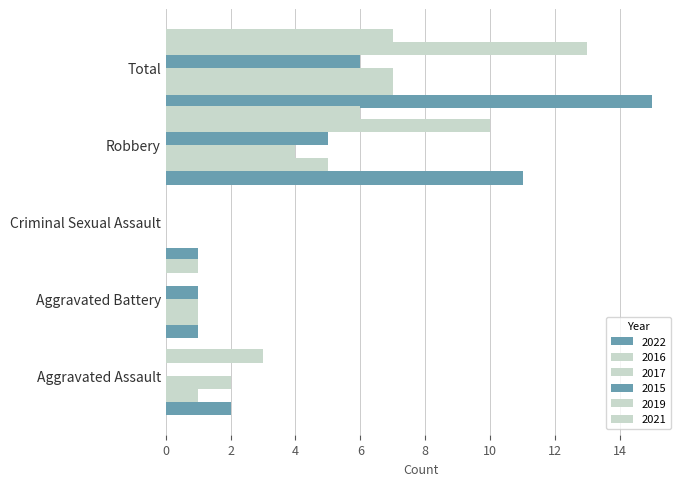

Which series changed the most between Aggravated Assault and Criminal Sexual Assault?

2019